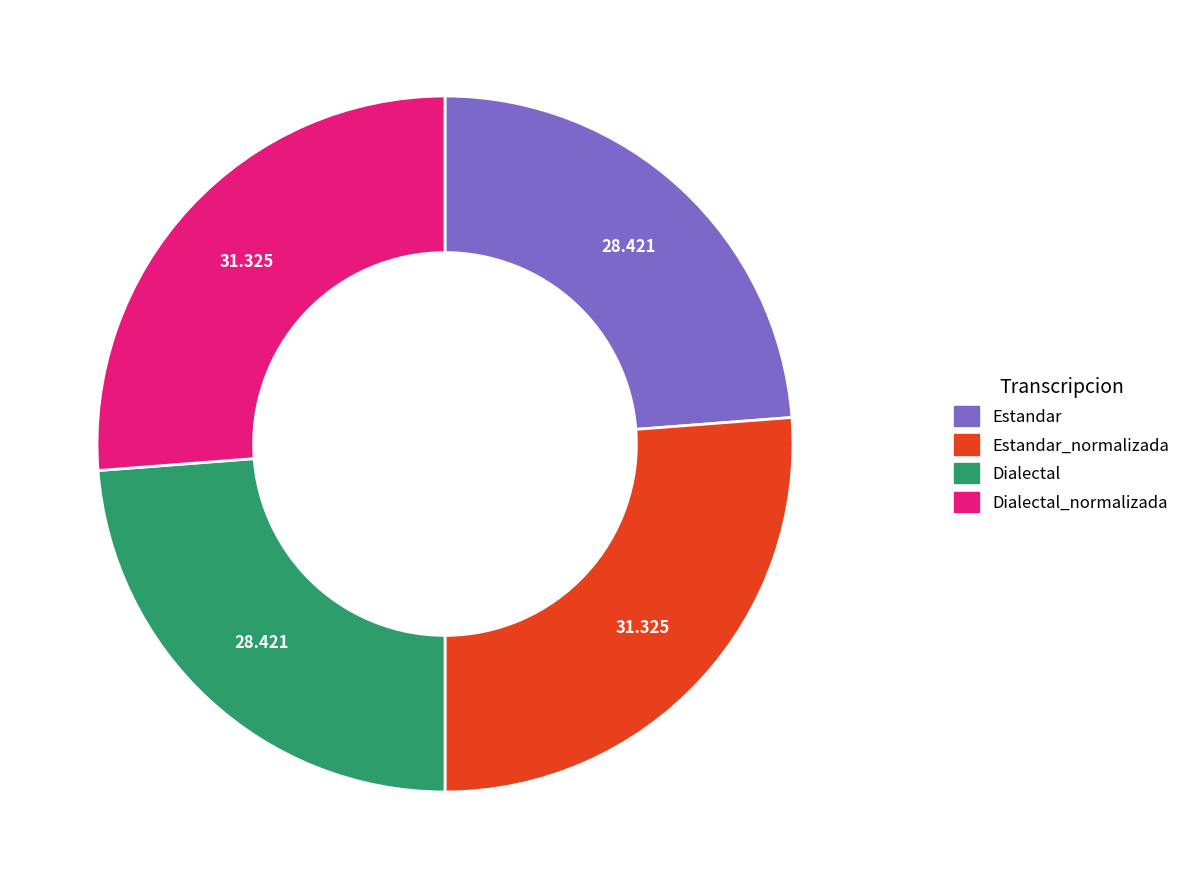

Does any single category account for the majority?

No